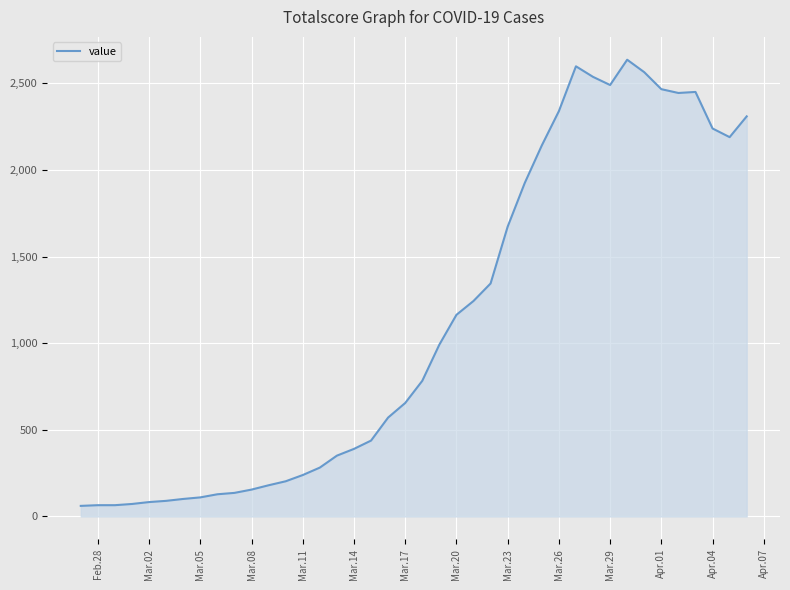

What is the difference between the maximum and minimum values?

2576